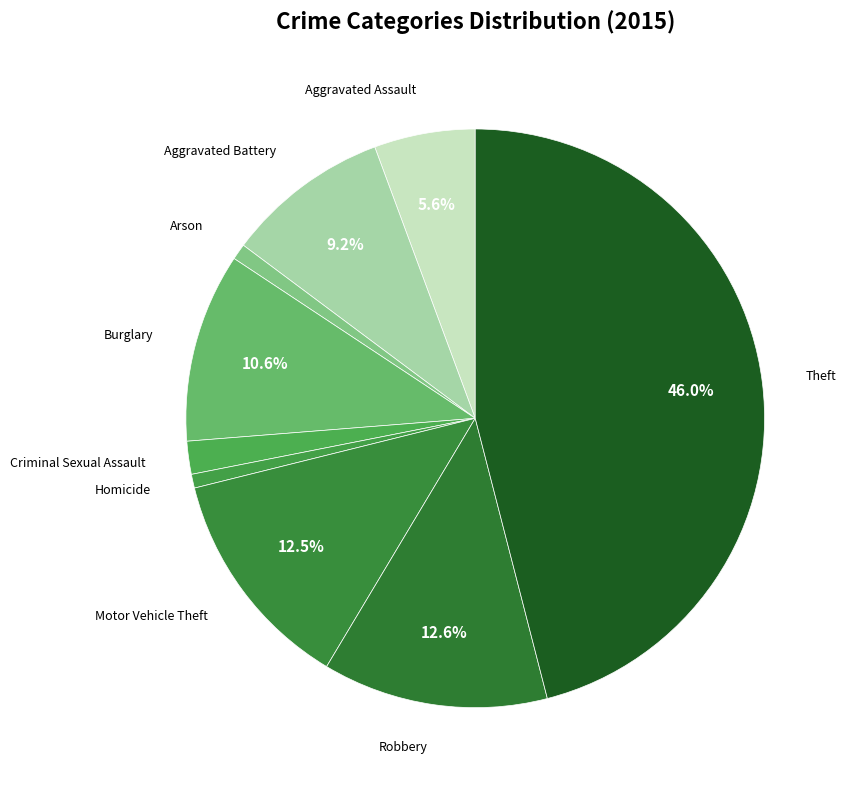

To the nearest percent, what is the difference between the Arson and Aggravated Assault slice percentages?

5%